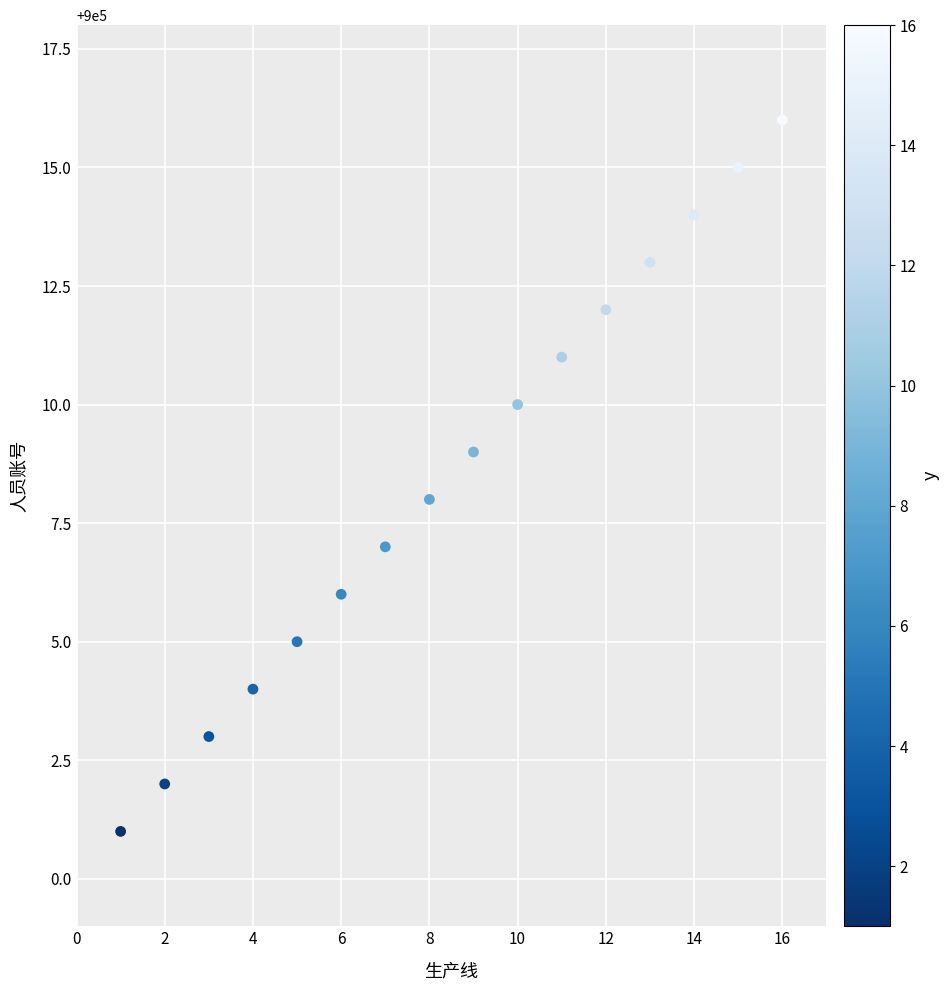

What is the range of X values (max minus min)?

15